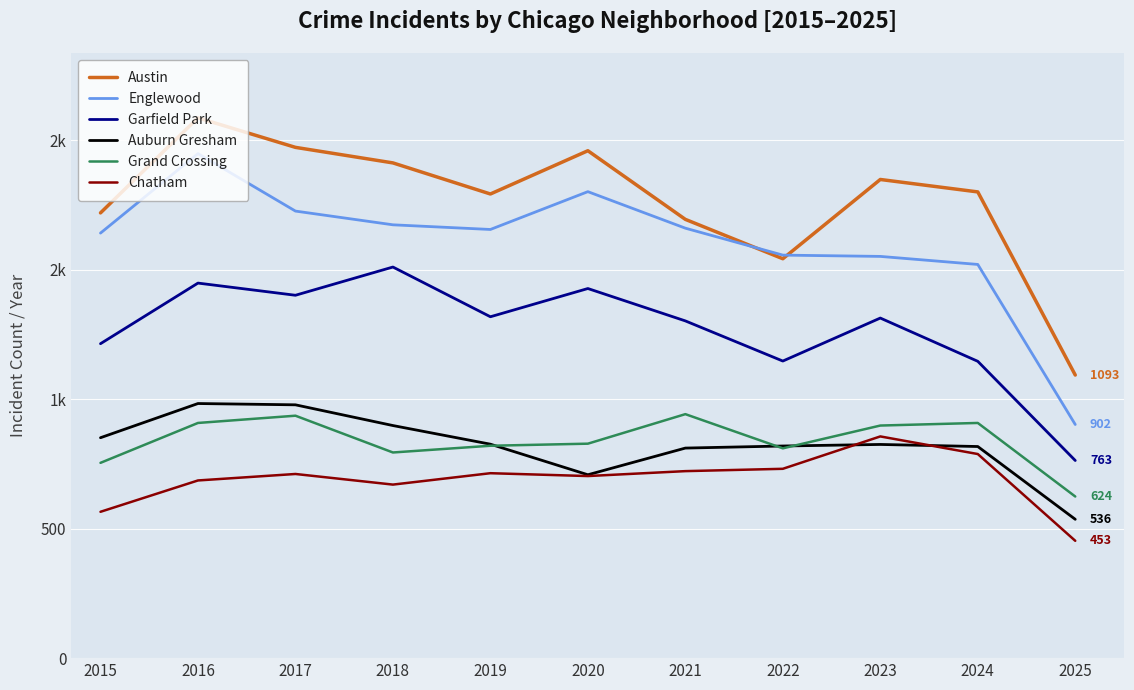

What is the sum of all Auburn Gresham values?

9052